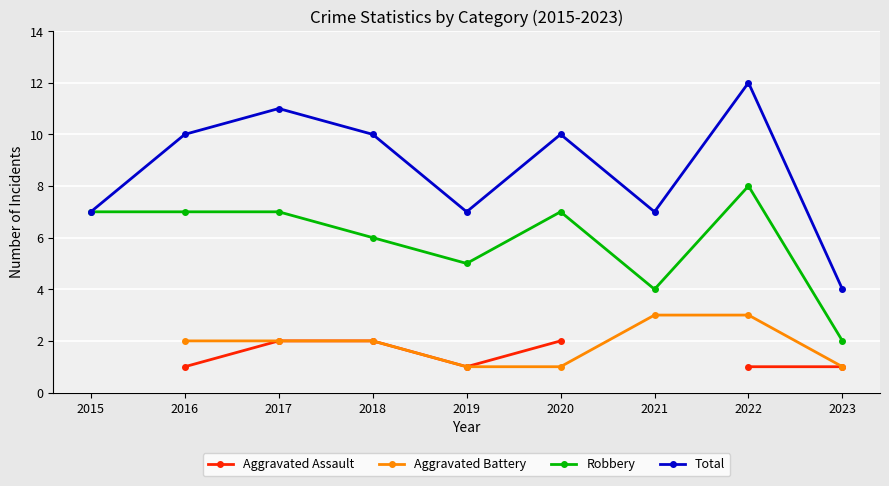

At 2023, list the series in order from largest to smallest.

Total, Robbery, Aggravated Assault, Aggravated Battery